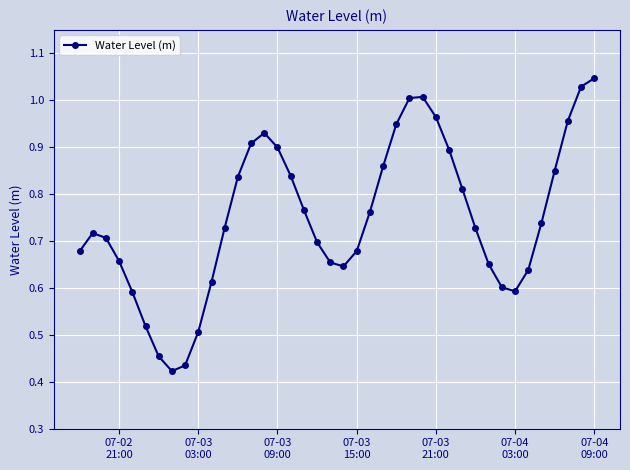

What is the sum of all values?

30.0